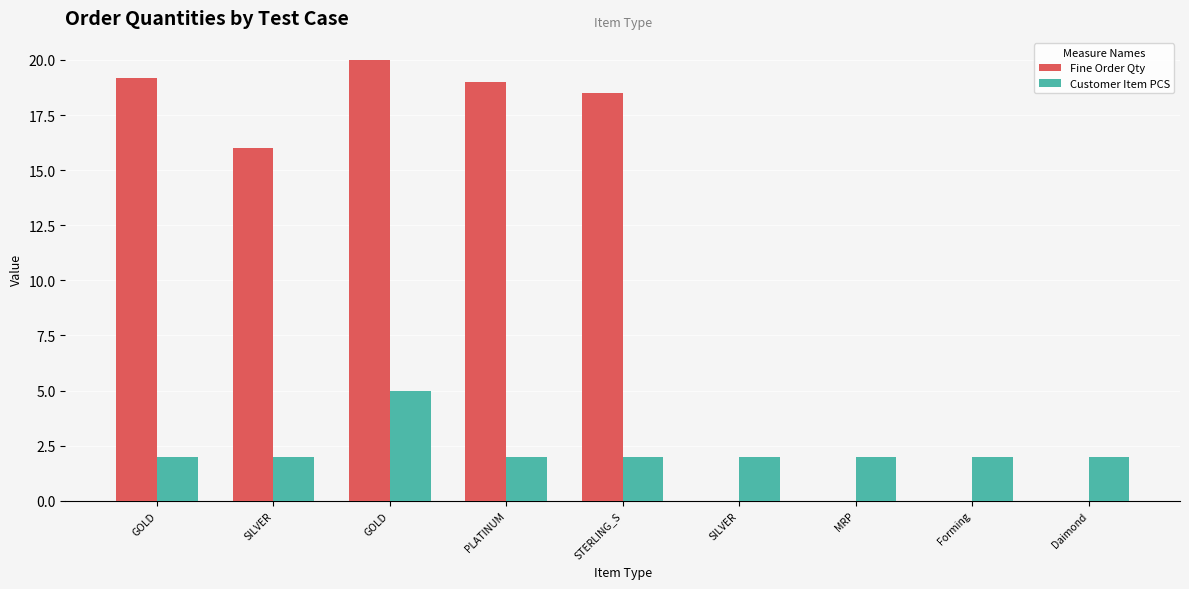

Reading right to left, extract all data points from this chart.

Fine Order Qty: 0.0	0.0	0.0	0.0	18.5	19.0	20.0	16.0	19.2
Customer Item PCS: 2.0	2.0	2.0	2.0	2.0	2.0	5.0	2.0	2.0